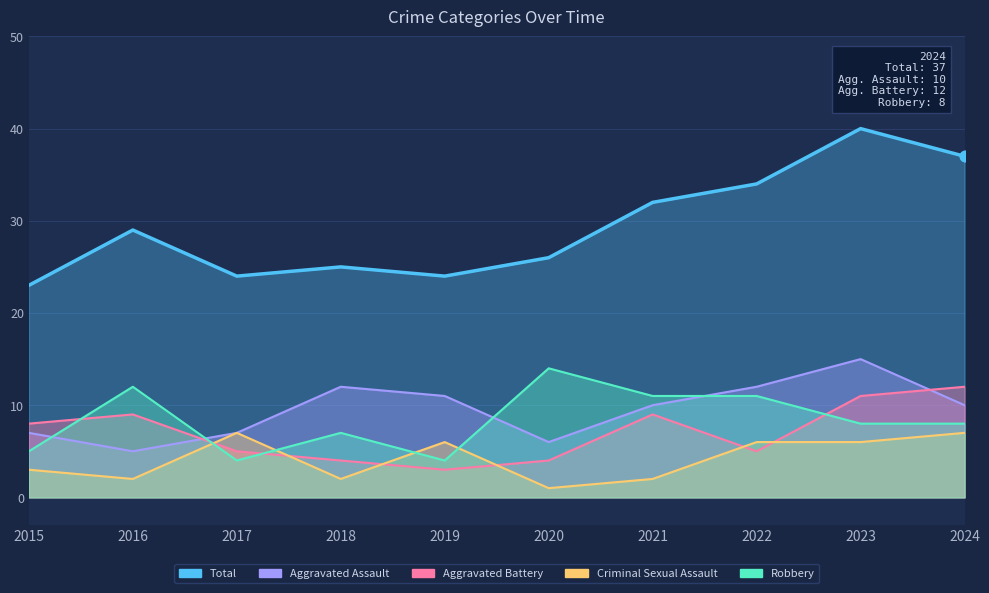

At how many categories does at least one series exceed 28?

5